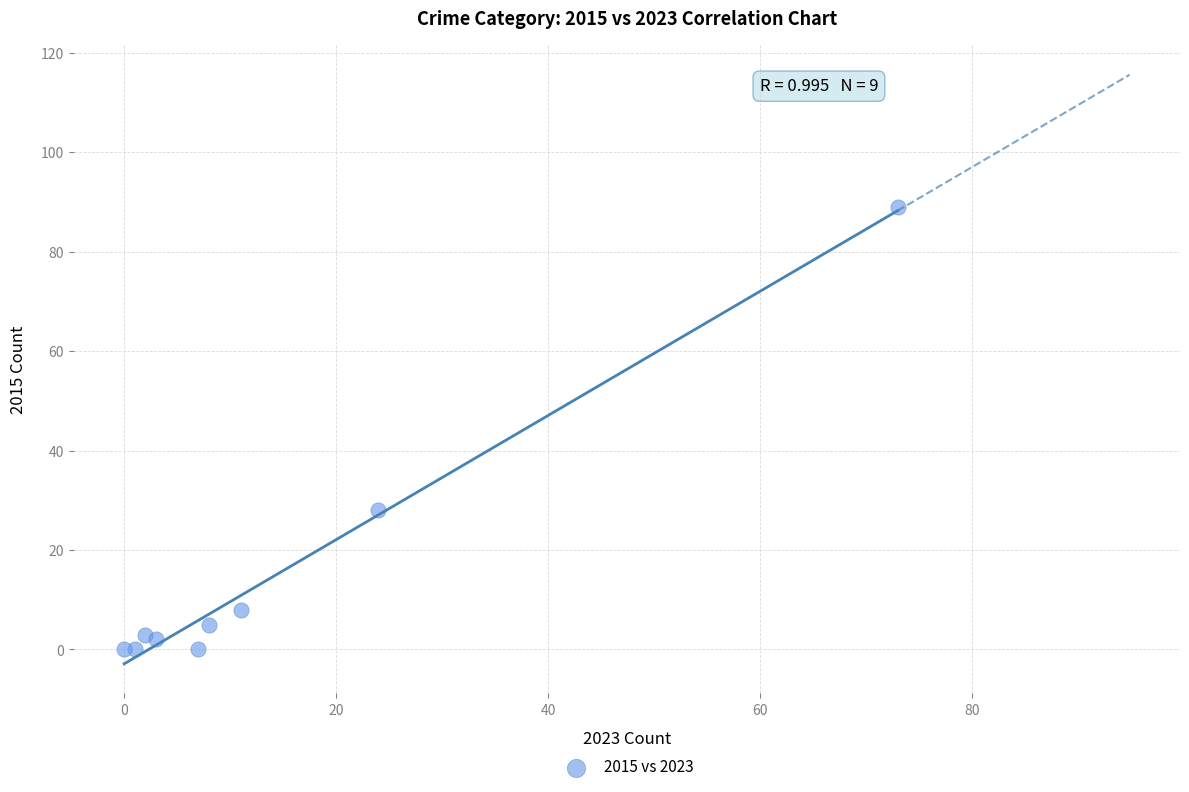

What Y value in the scatter plot is closest to 44?

28